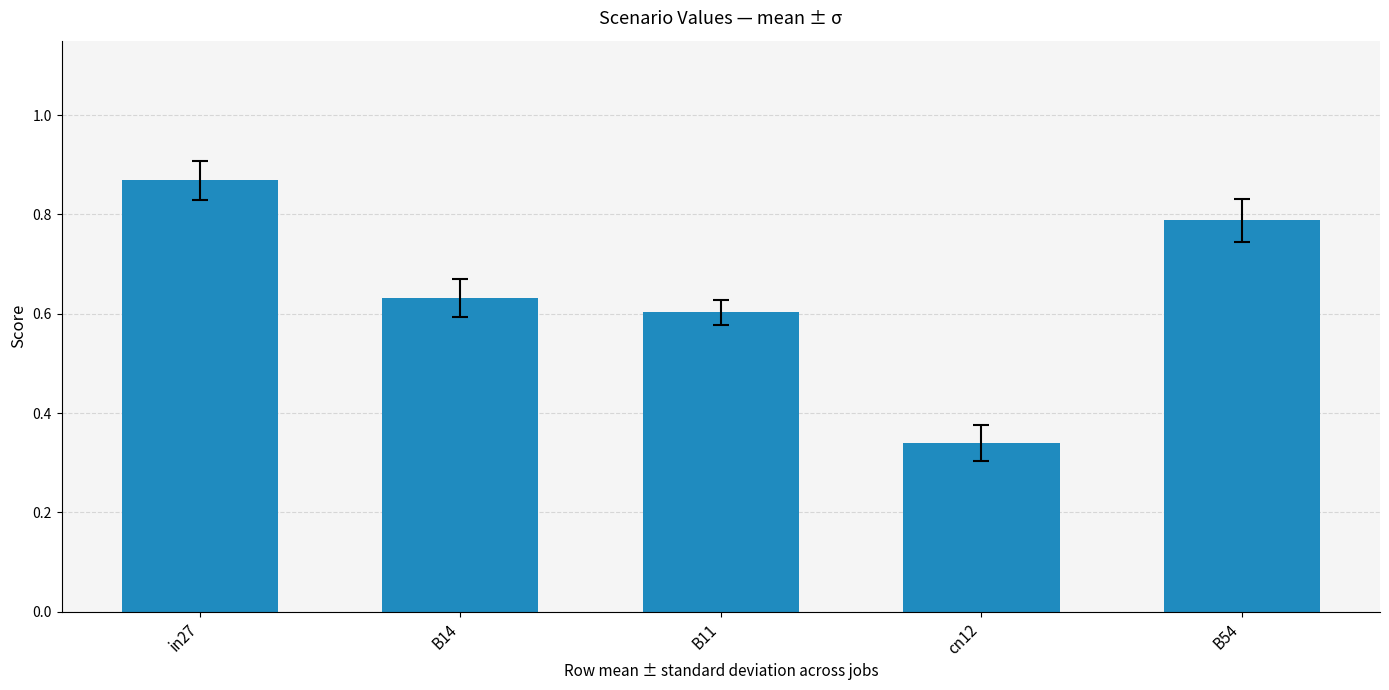

What is the difference between the maximum and minimum values?

0.5